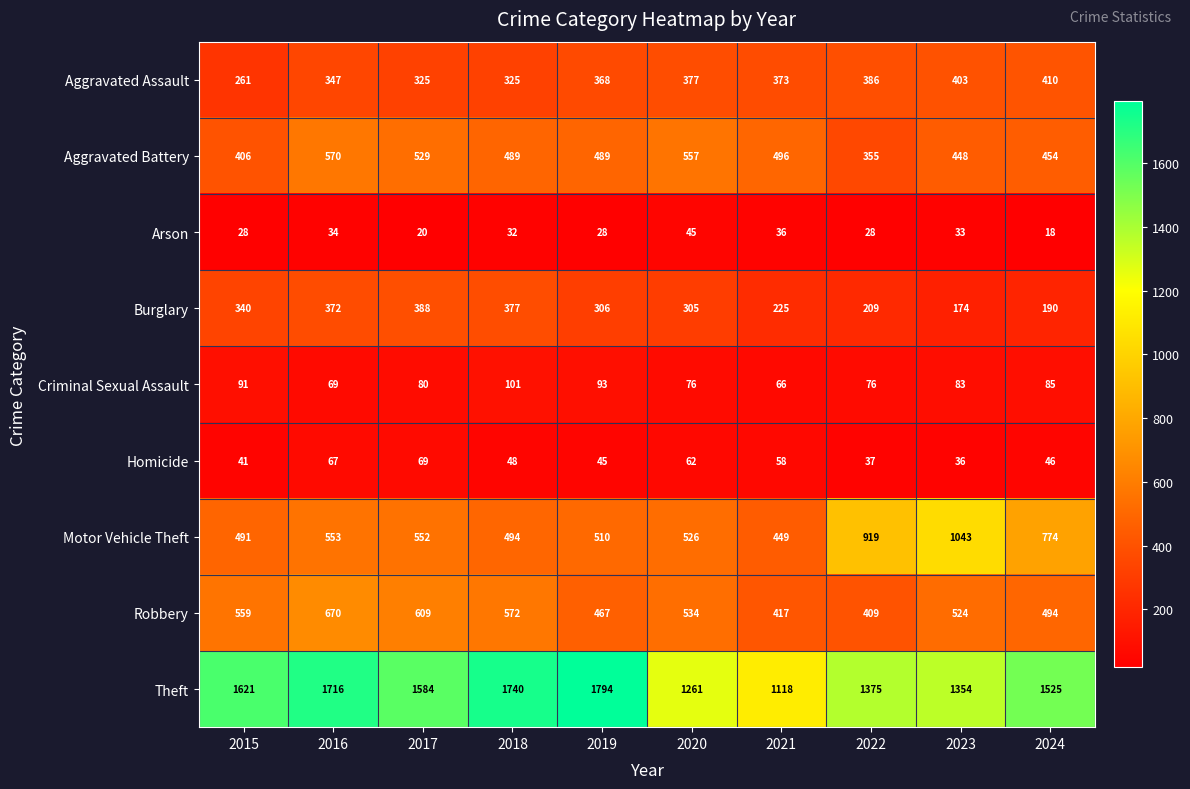

How many values in the Criminal Sexual Assault series are below 83?

5